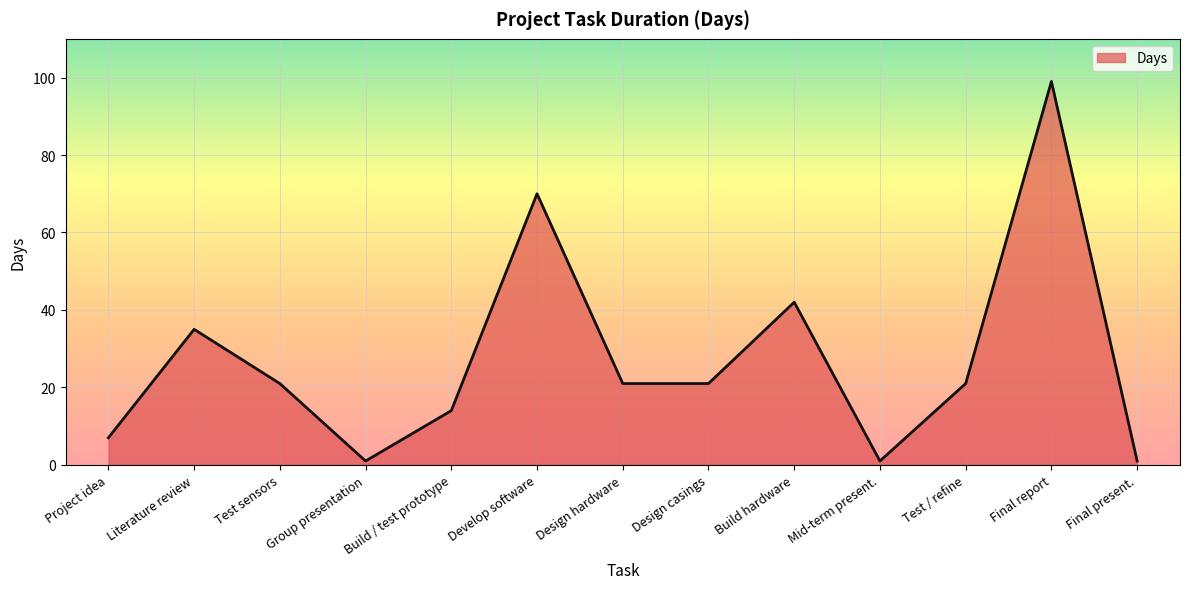

At which label is the value closest to 50?

Build hardware